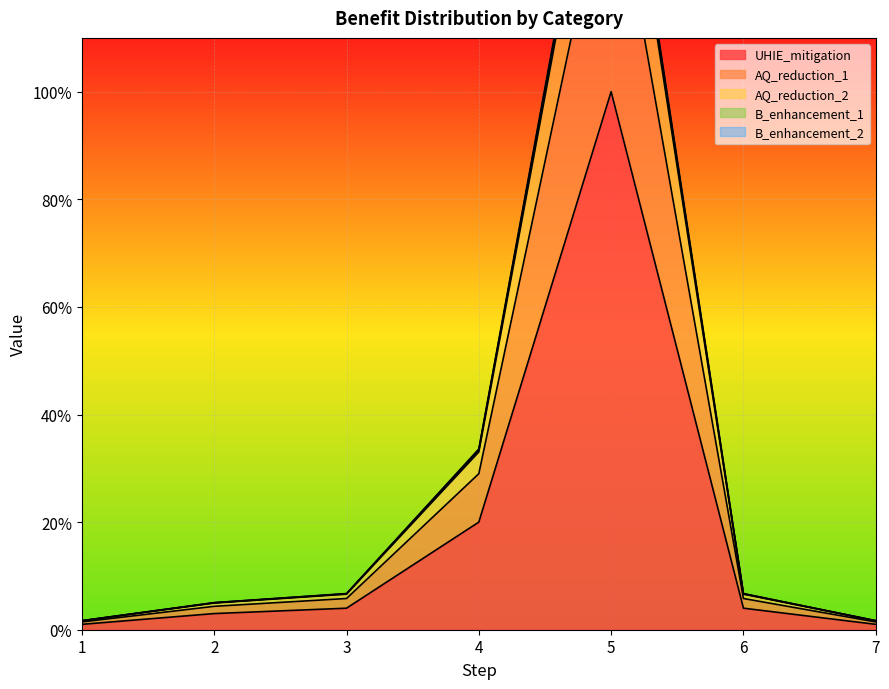

At which category is the sum across all series the highest?

5